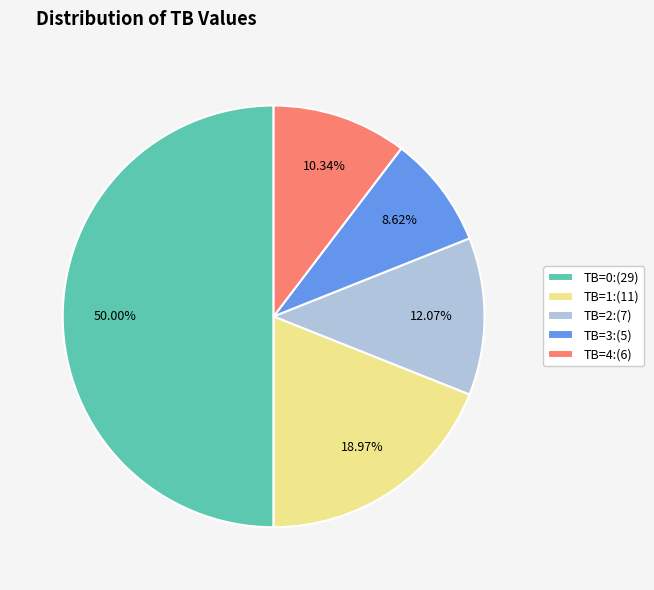

Does TB=2:(7) account for over 50% of the chart?

No